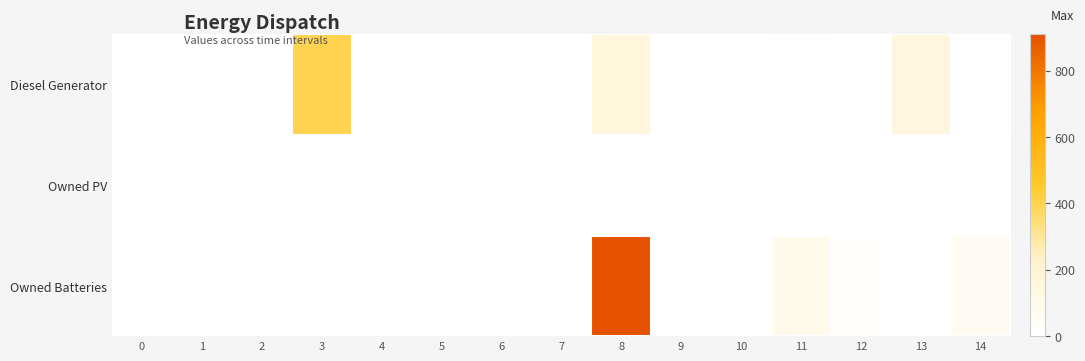

At how many categories does at least one series exceed 226?

2